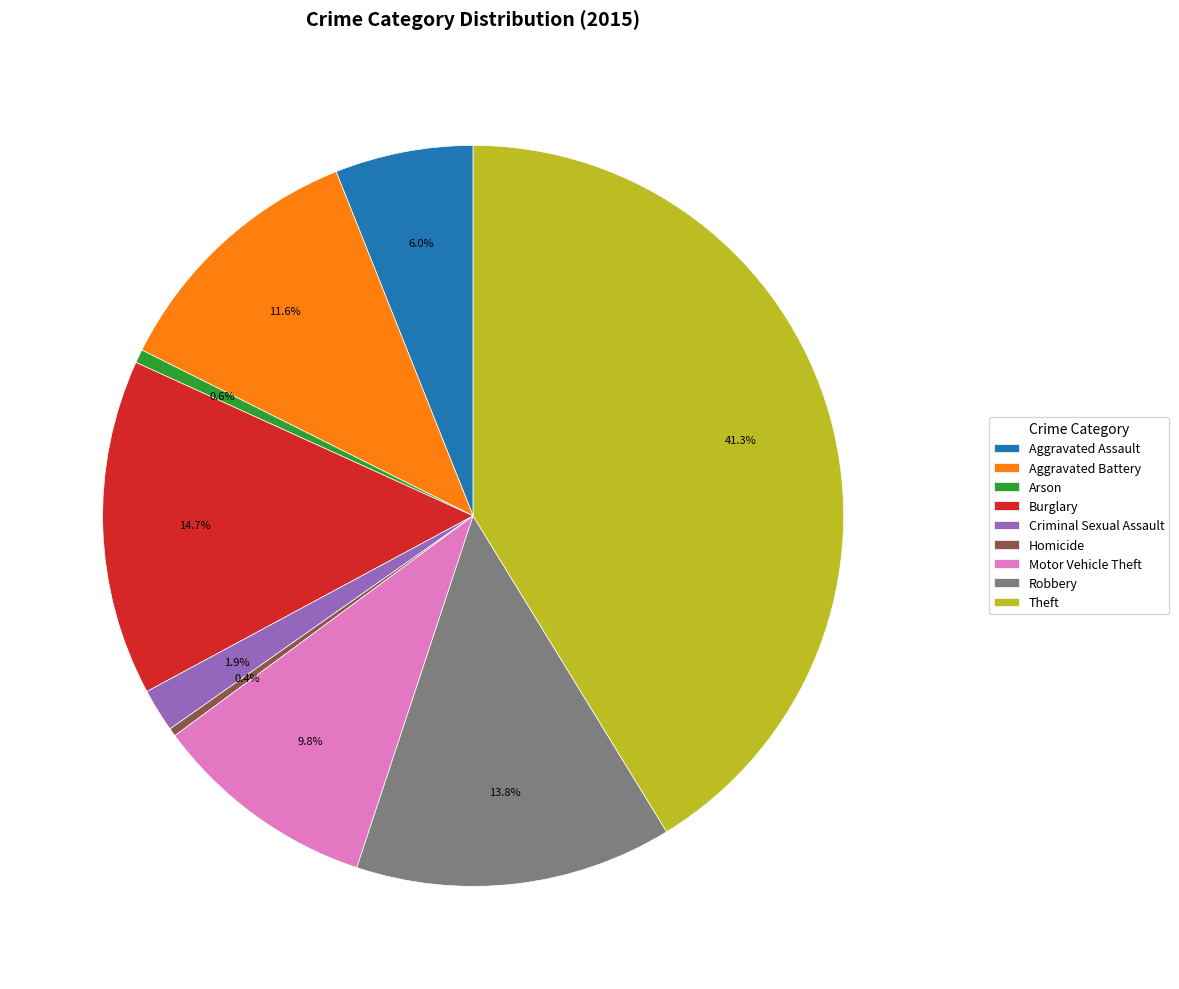

Combined, do Aggravated Battery and Burglary account for over 50%?

No